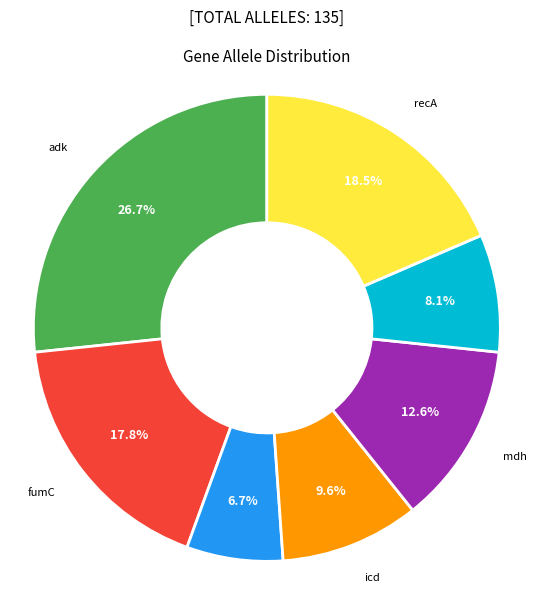

What is the smallest slice in the pie chart?

gyrB